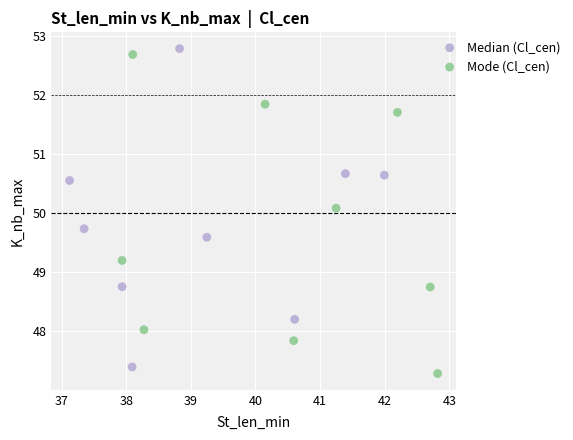

Which series reaches the maximum Y coordinate?

Median (Cl_cen)